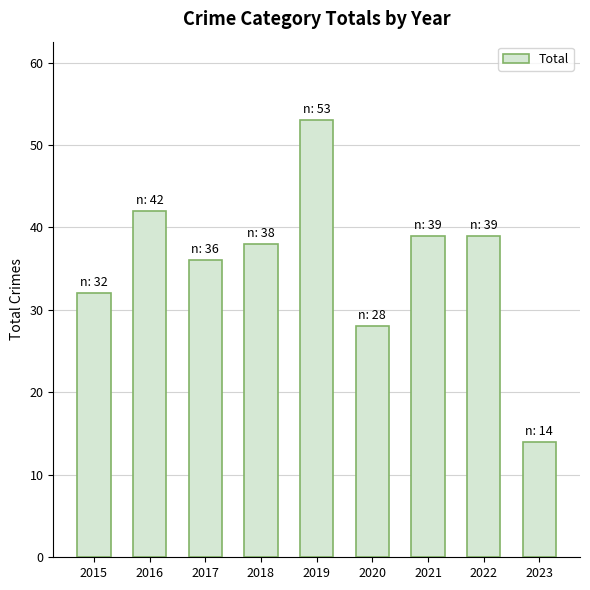

What is the difference between the maximum and minimum values?

39